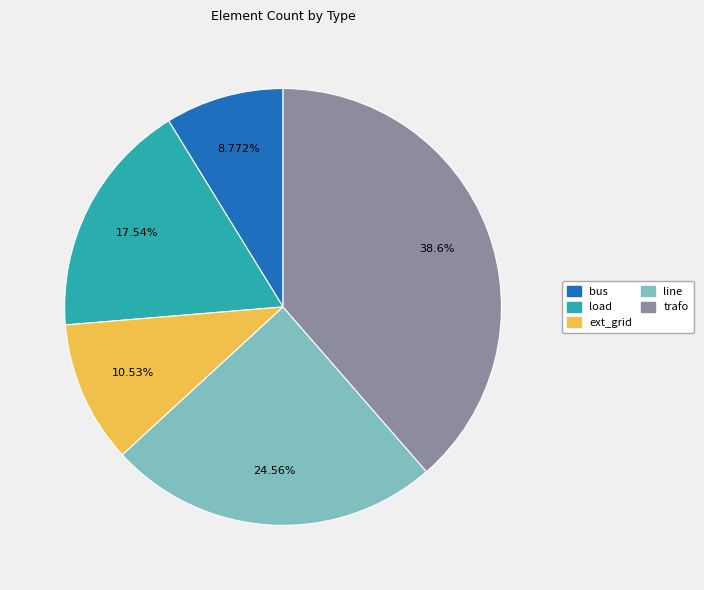

Does any single category account for the majority?

No